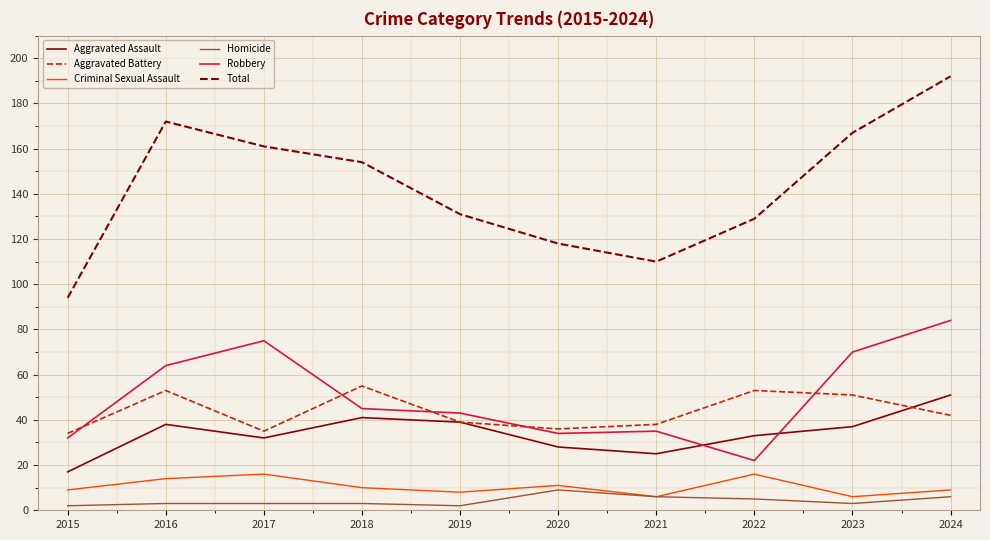

Rank the series by their maximum value, from highest to lowest.

Total, Robbery, Aggravated Battery, Aggravated Assault, Criminal Sexual Assault, Homicide